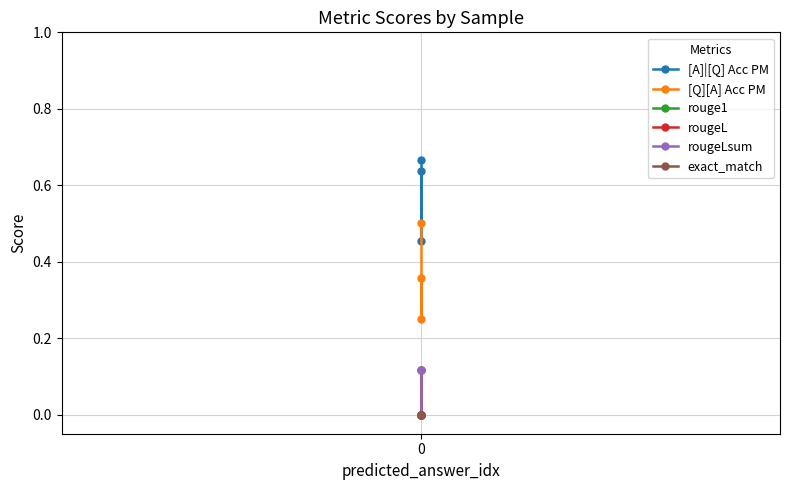

Is this an area chart (filled region under the line)?

No